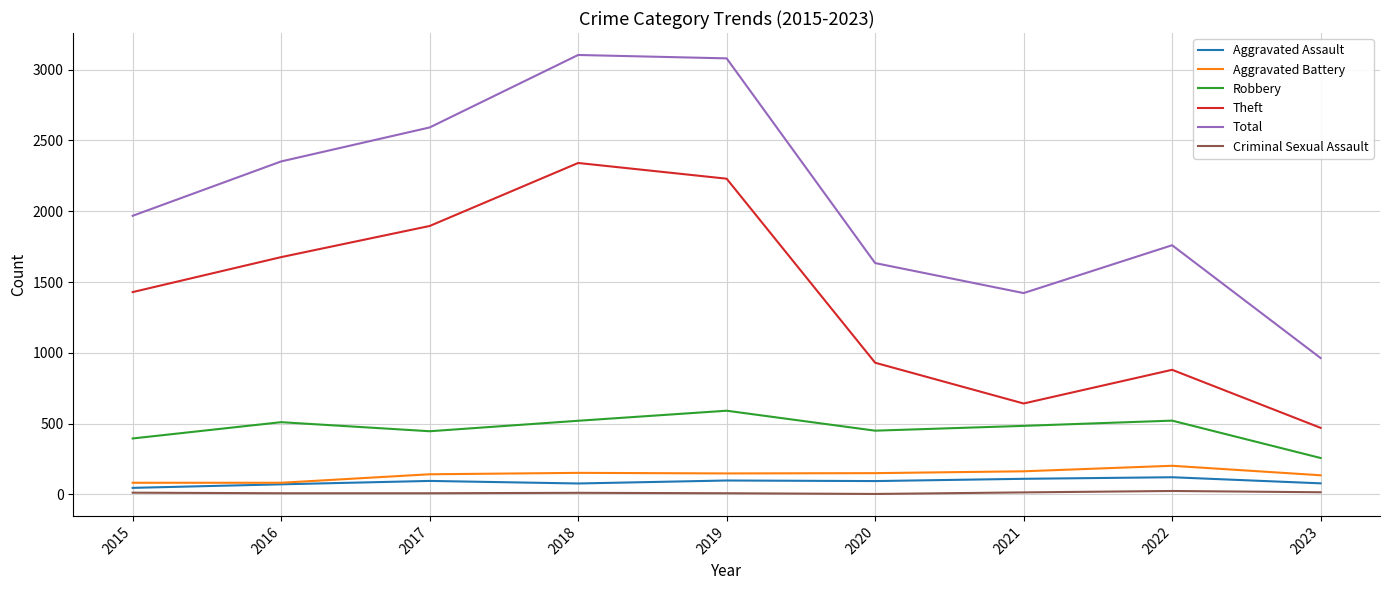

The Criminal Sexual Assault series shows 8 at 2017. True or false?

True